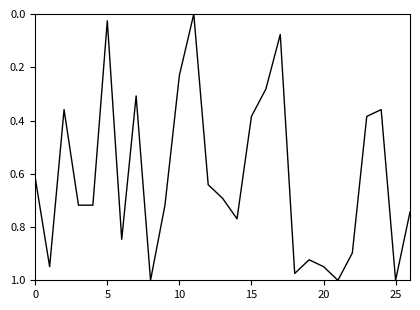

At which category does the chart reach its peak across all series?

8